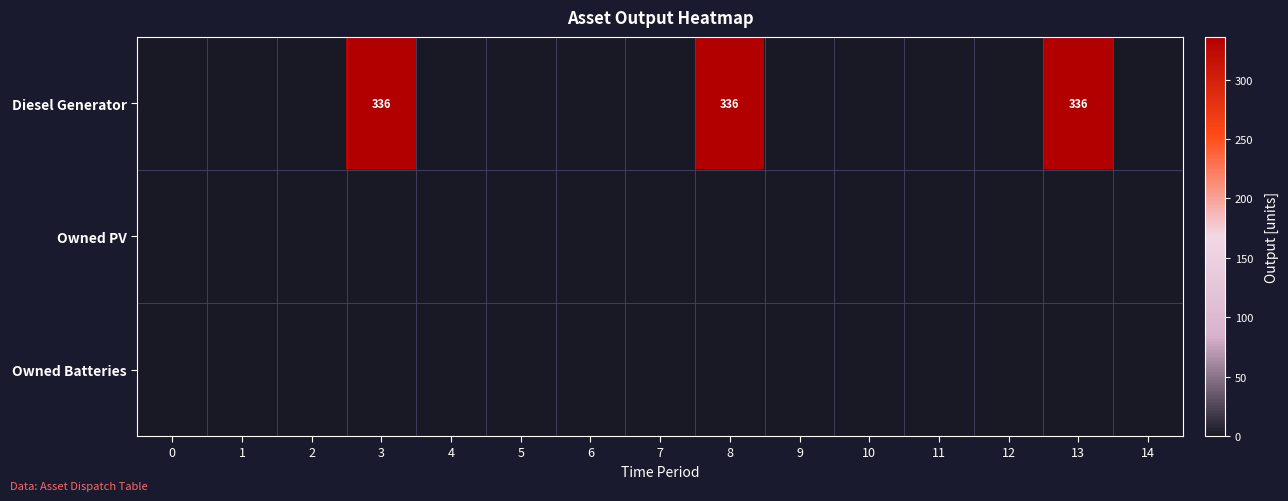

How many values in the Diesel Generator series exceed 0?

3